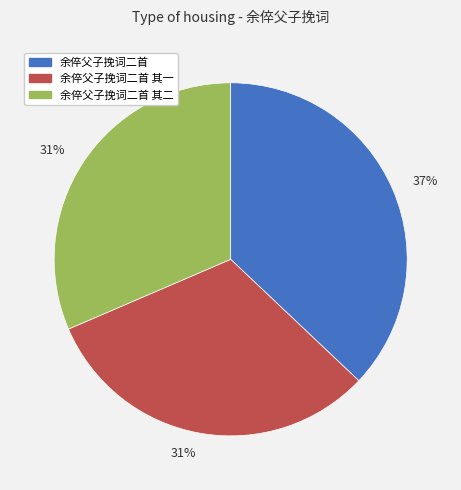

To the nearest percent, what is the average slice percentage?

33%